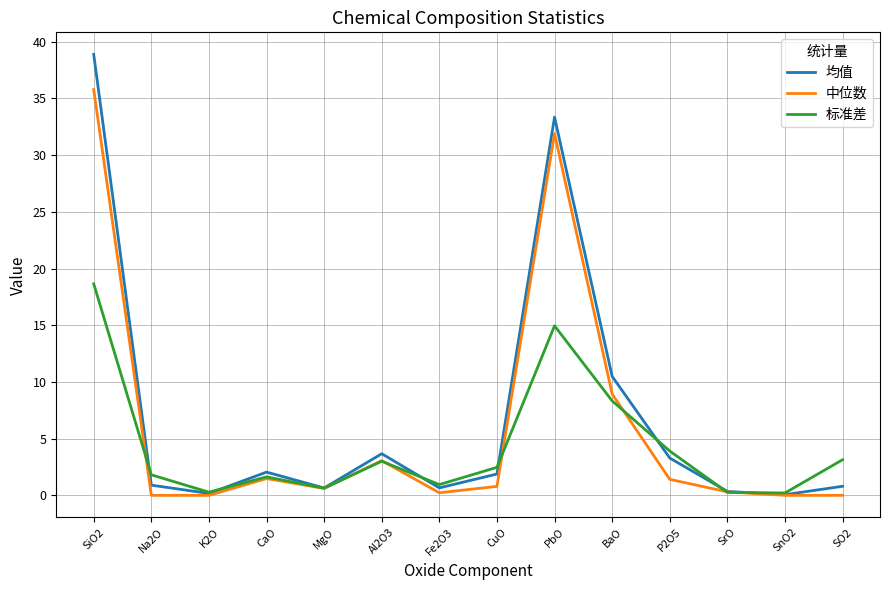

Which series has the largest range (max minus min)?

均值